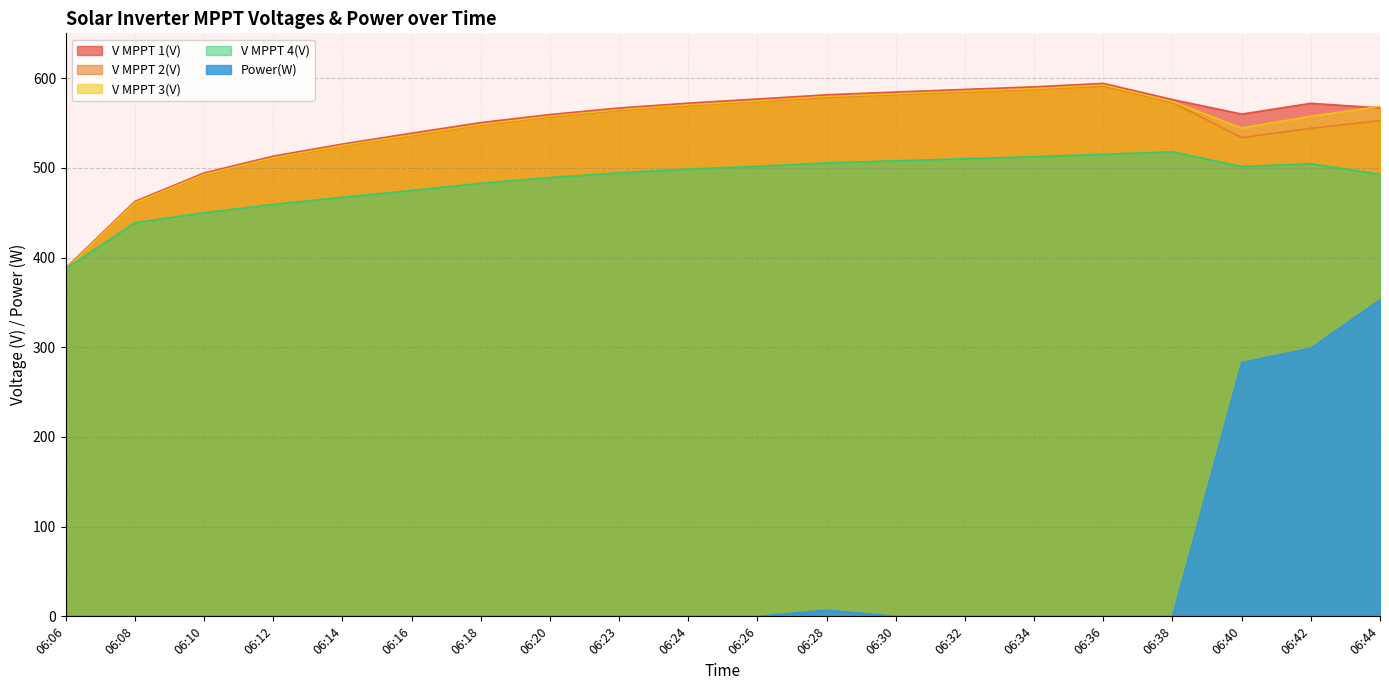

Which category has the highest value in the V MPPT 1(V) series?

06:36